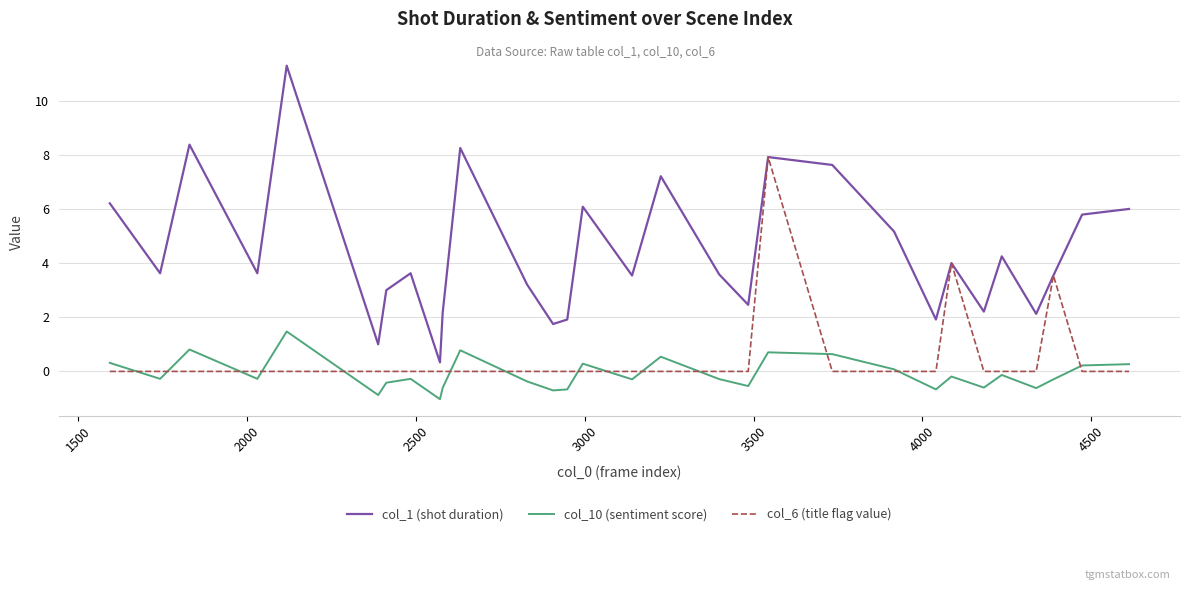

Which series has the largest total across all categories?

col_1 (shot duration)